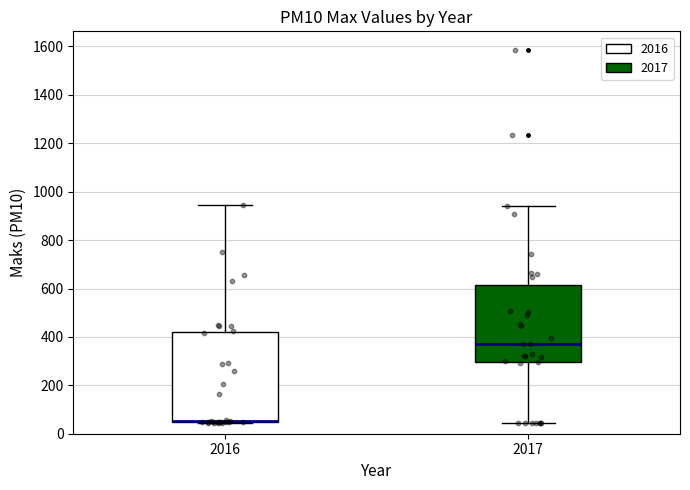

Reading left to right, read every box against the y-axis: the position of its median line, the range the box covers, and the ends of its whiskers. The values are not printed on the chart, so give them approximately, as read against the axis.

2016: median 60, box 40 to 420, whiskers 40 to 940
2017: median 380, box 300 to 620, whiskers 40 to 940